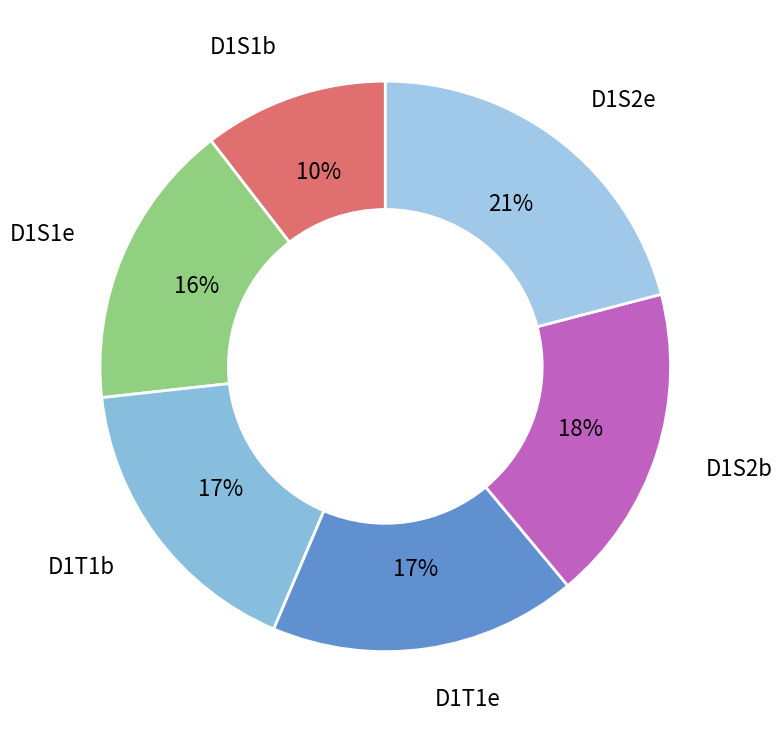

What is the smallest slice in the pie chart?

D1S1b